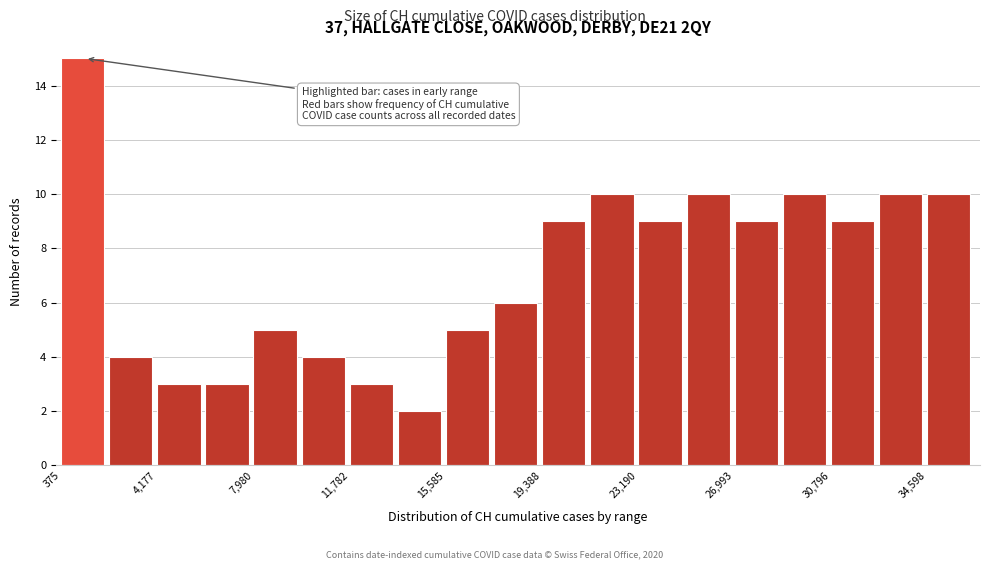

Around what value on the x-axis is the tallest bar? Give the approximate position of its centre, as read against the axis.

1000